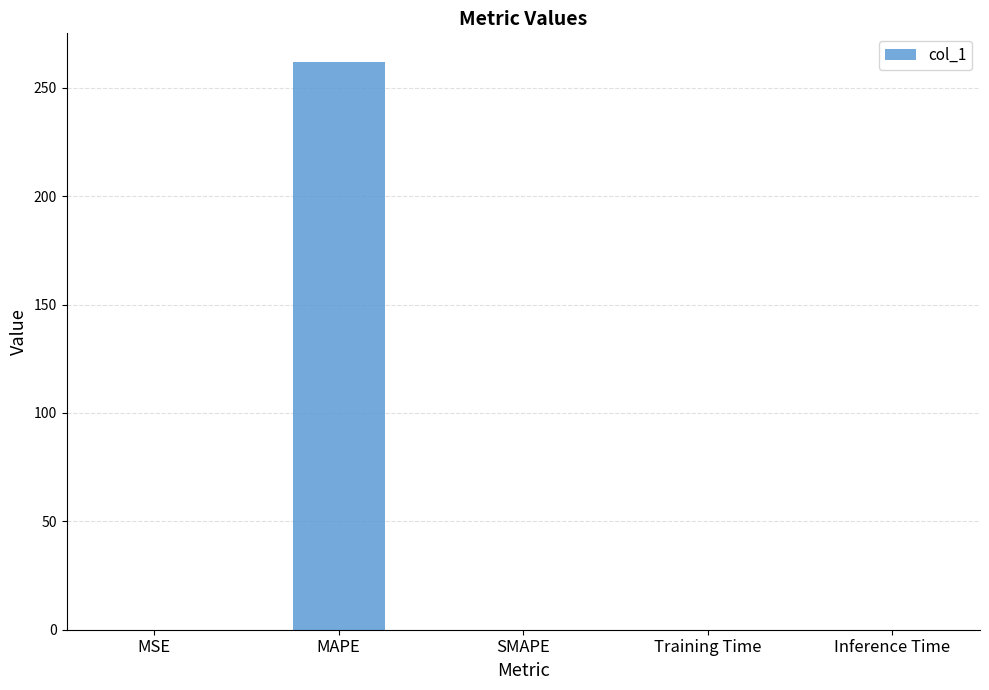

At which category does the chart reach its peak across all series?

MAPE